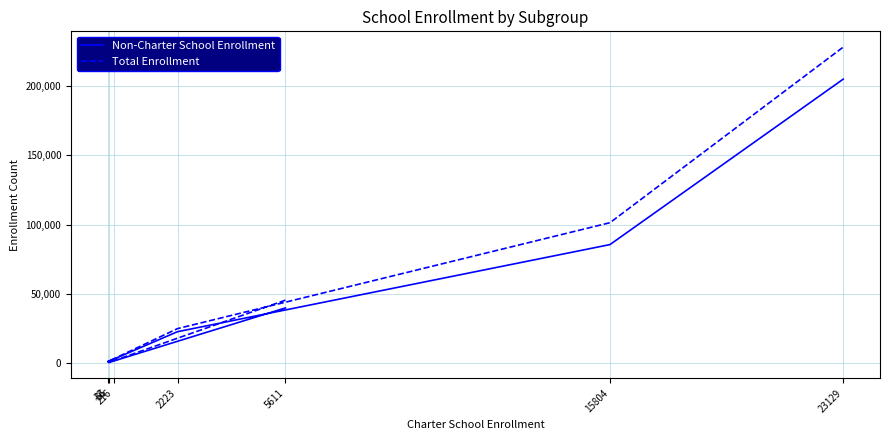

How many data points in Total Enrollment are less than 24878?

3